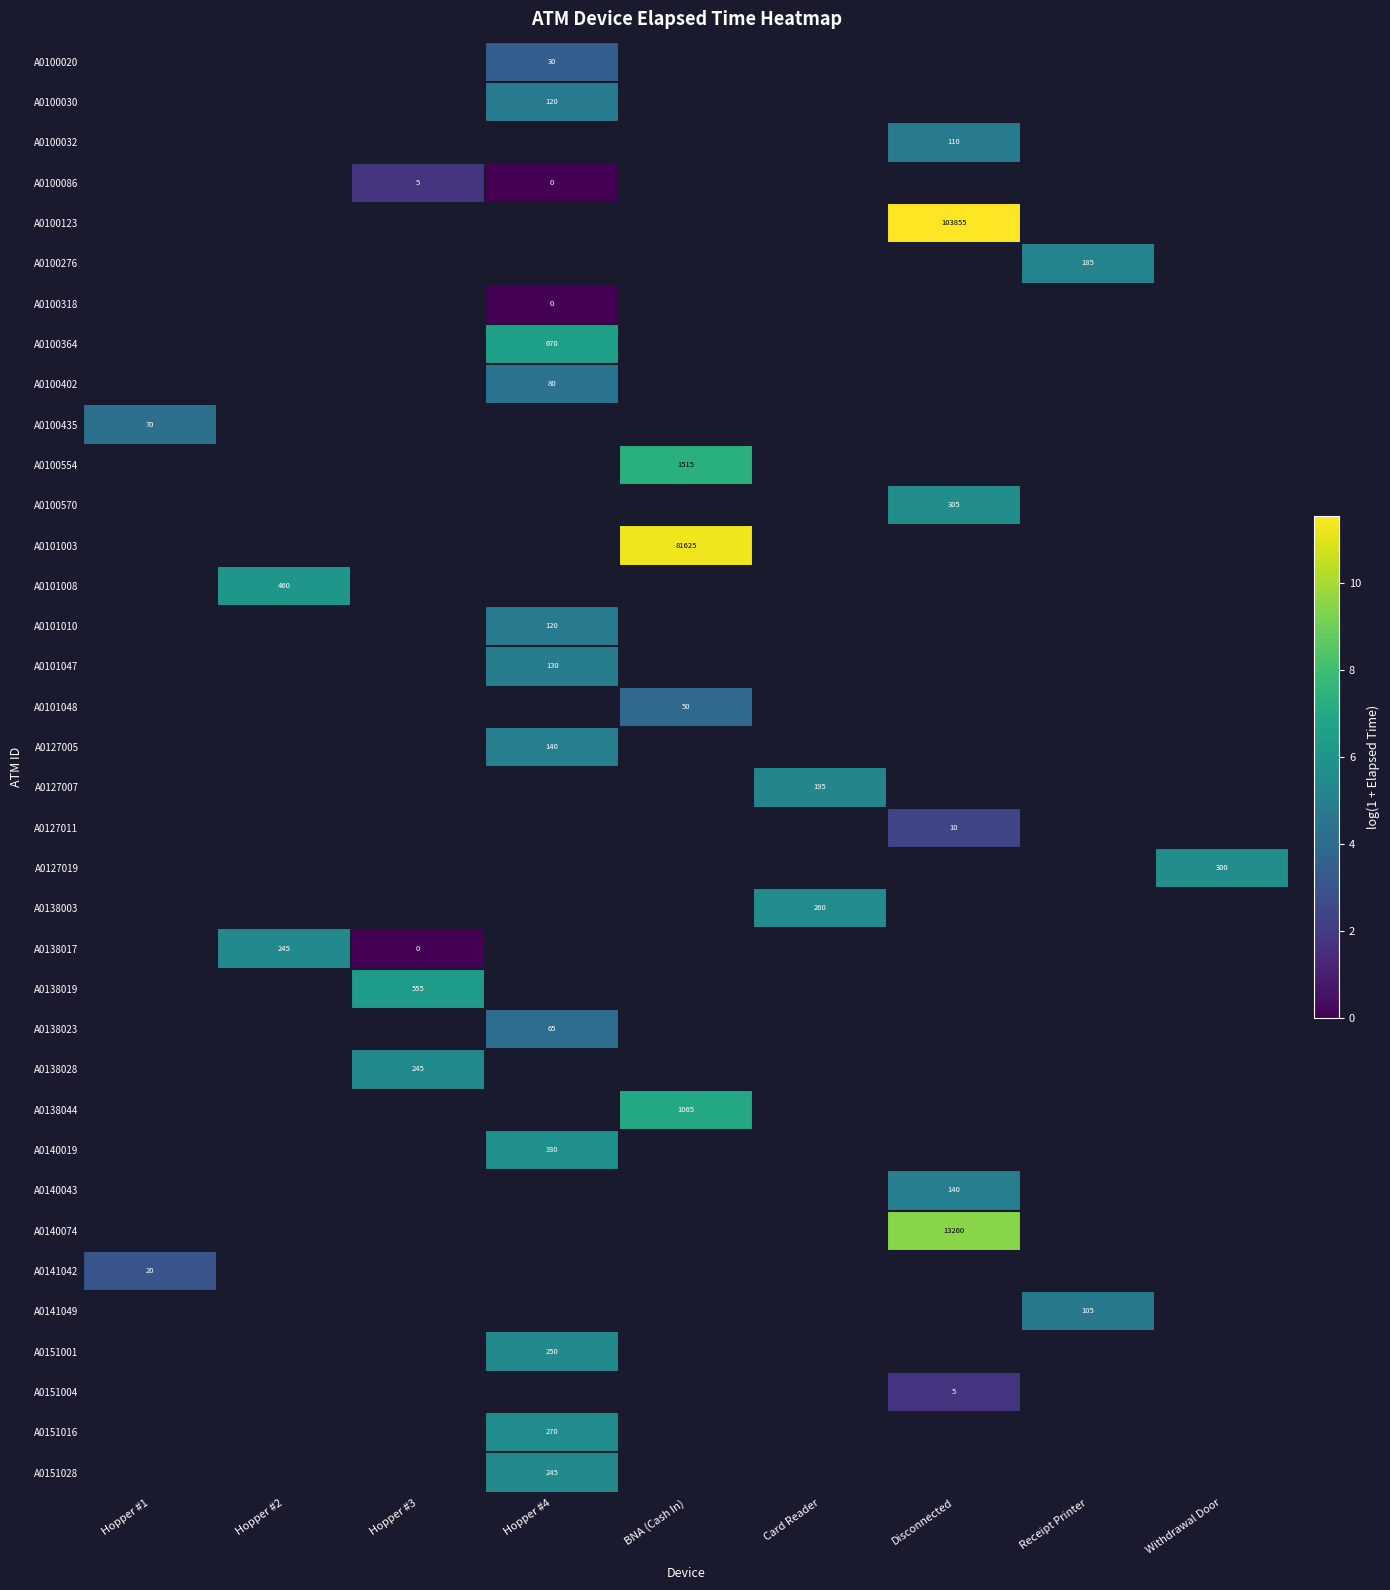

At which label is A0100435 closest to 4?

Hopper #1